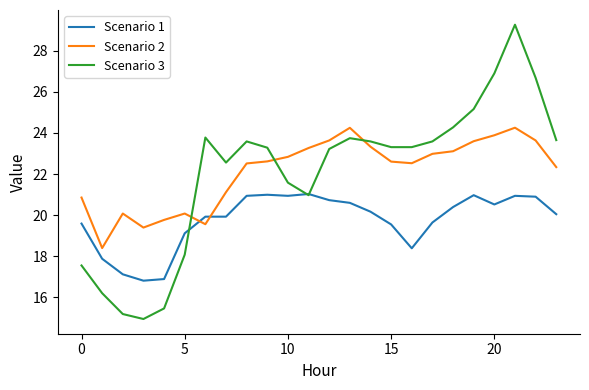

What is the maximum value shown in the chart?

29.3